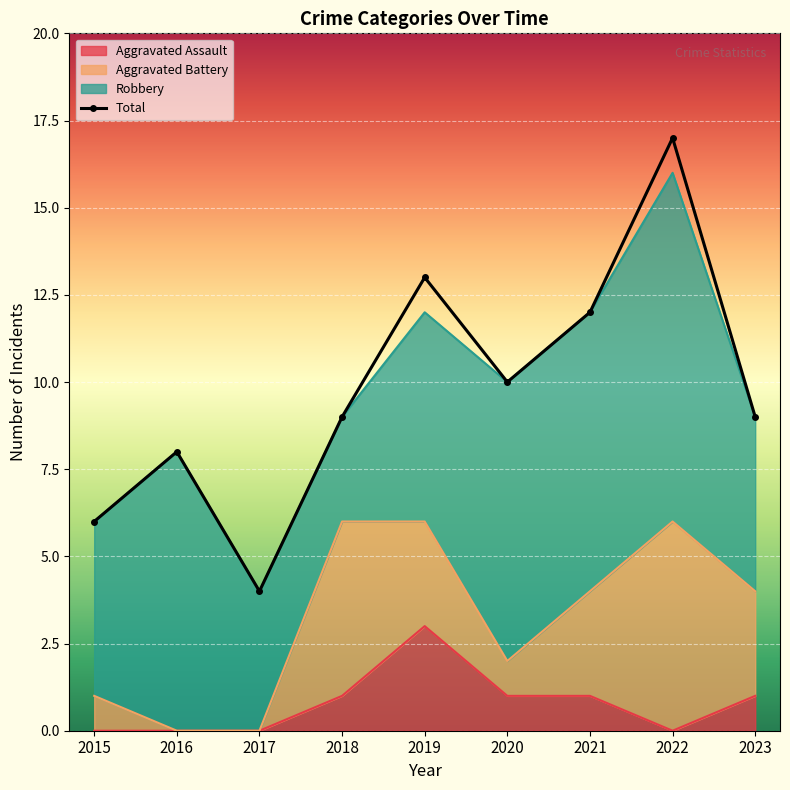

Approximately how many times larger is the value at 2016 compared to 2022?

0.5